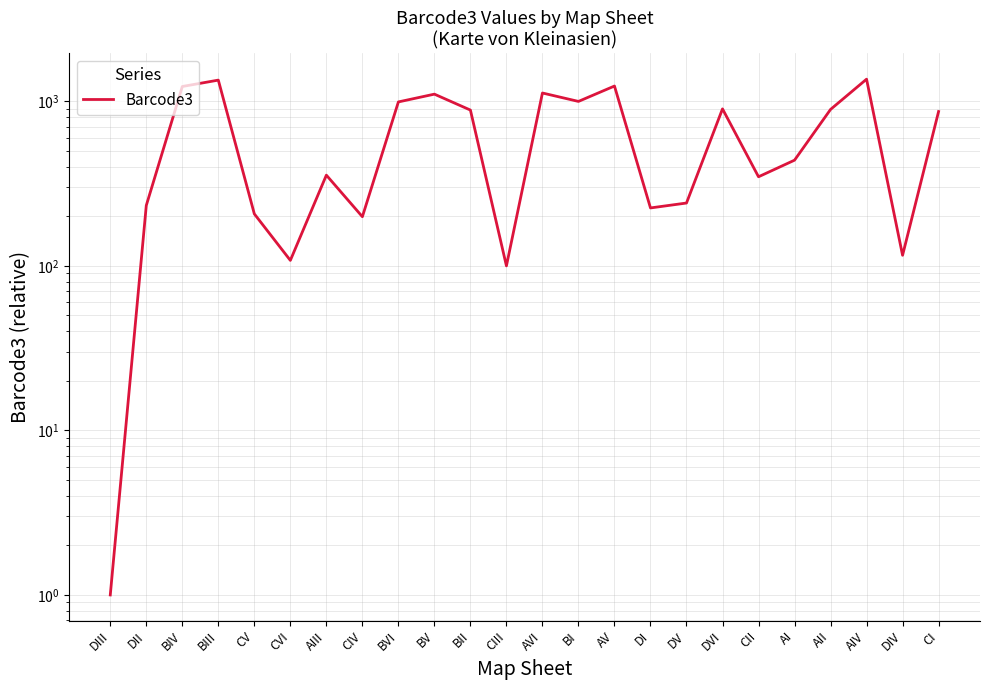

Which category has the highest value across all series?

AIV